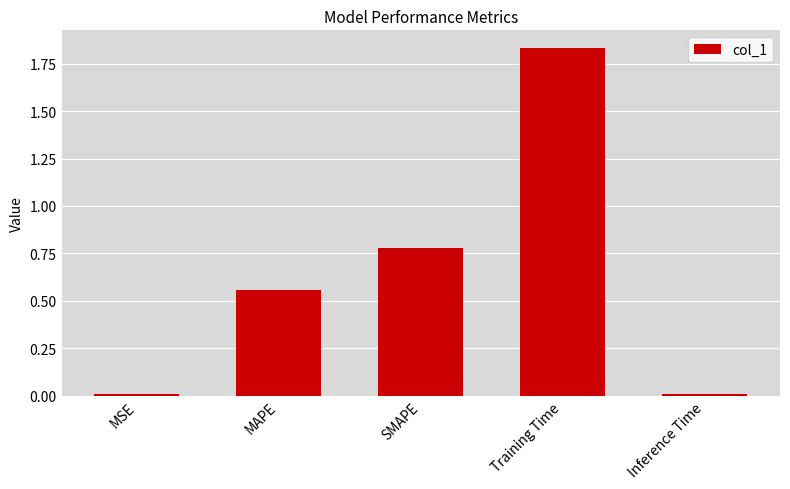

The chart shows a value of 0.8 at MAPE. True or false?

False